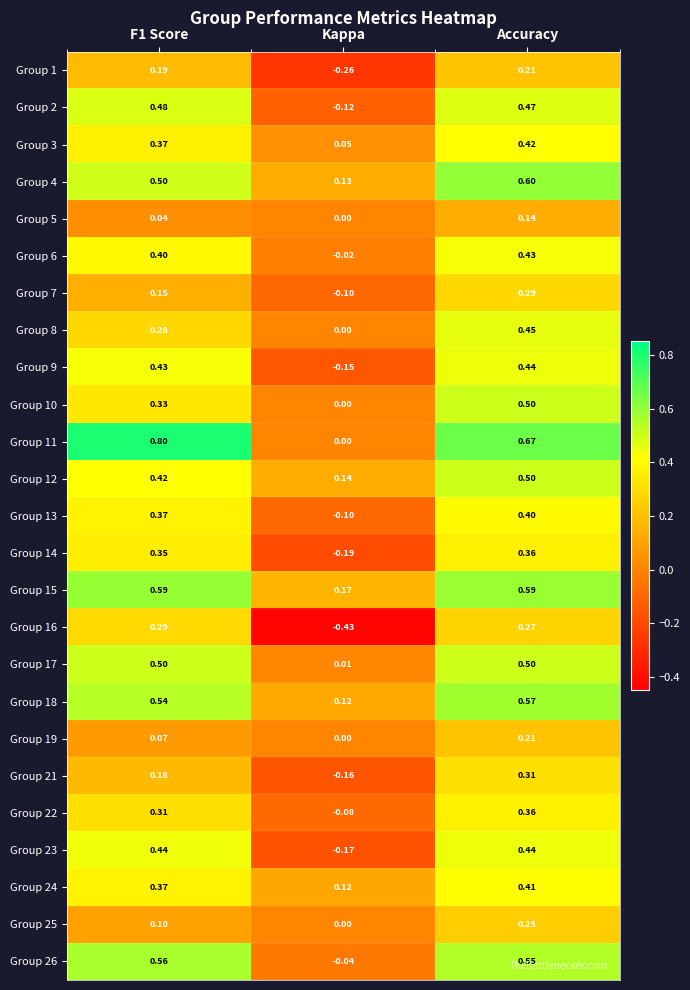

Where is Group 24 nearest to the value 0?

Kappa